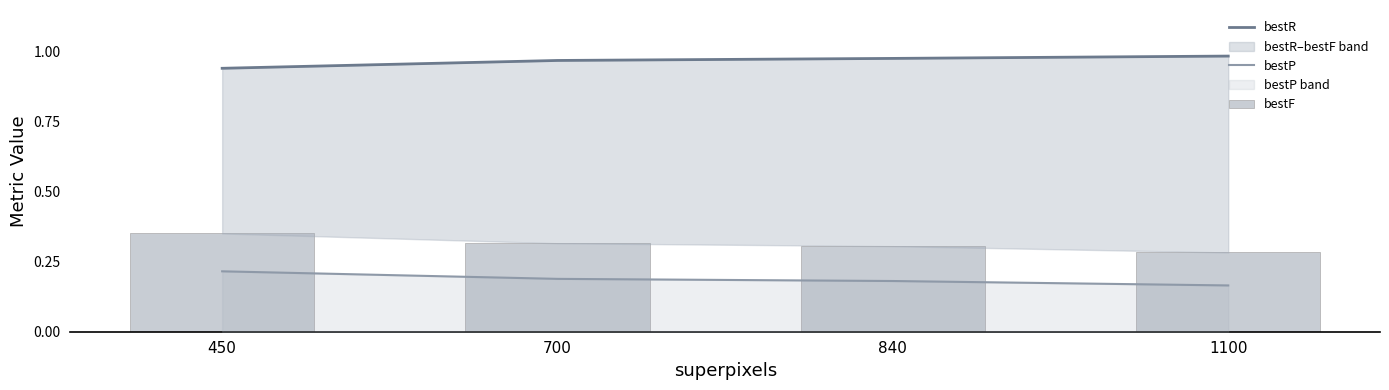

Reading left to right, what are all the values shown in this chart?

bestR: 0.9	1.0	1.0	1.0
bestP: 0.2	0.2	0.2	0.2
bestF: 0.4	0.3	0.3	0.3